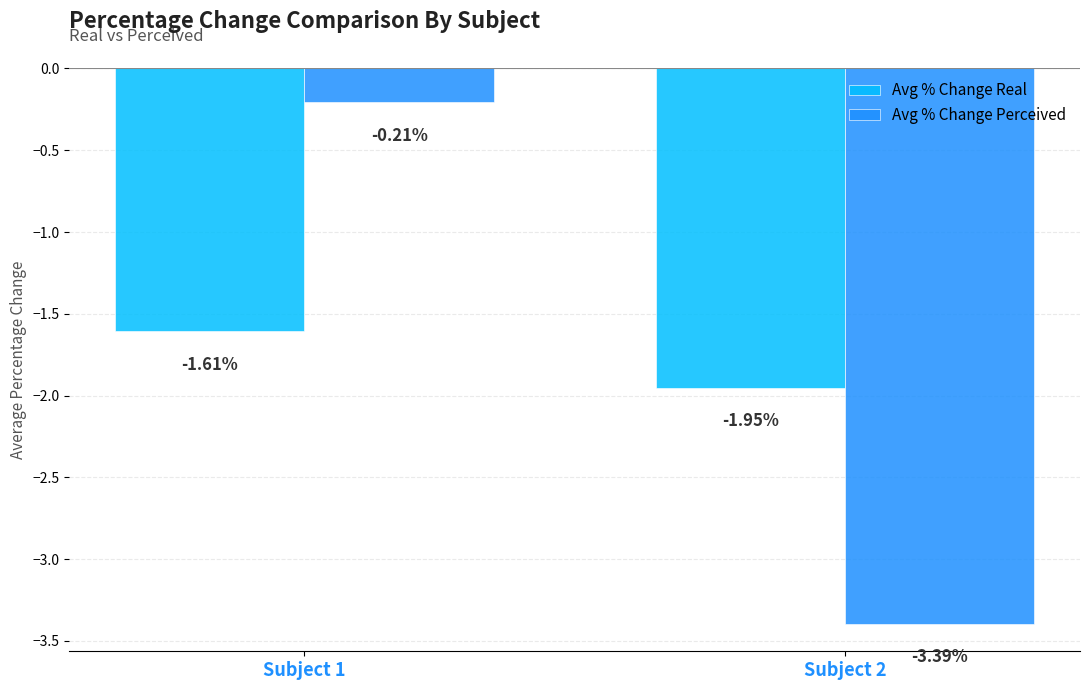

How many groups of bars are there?

2